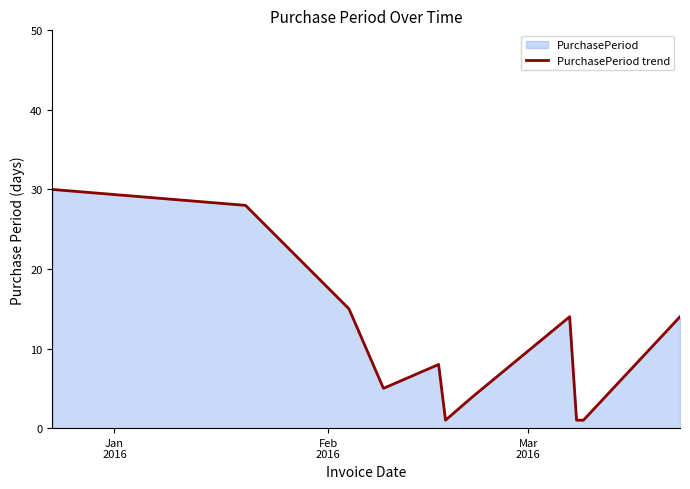

What is the difference between the maximum and minimum values?

29